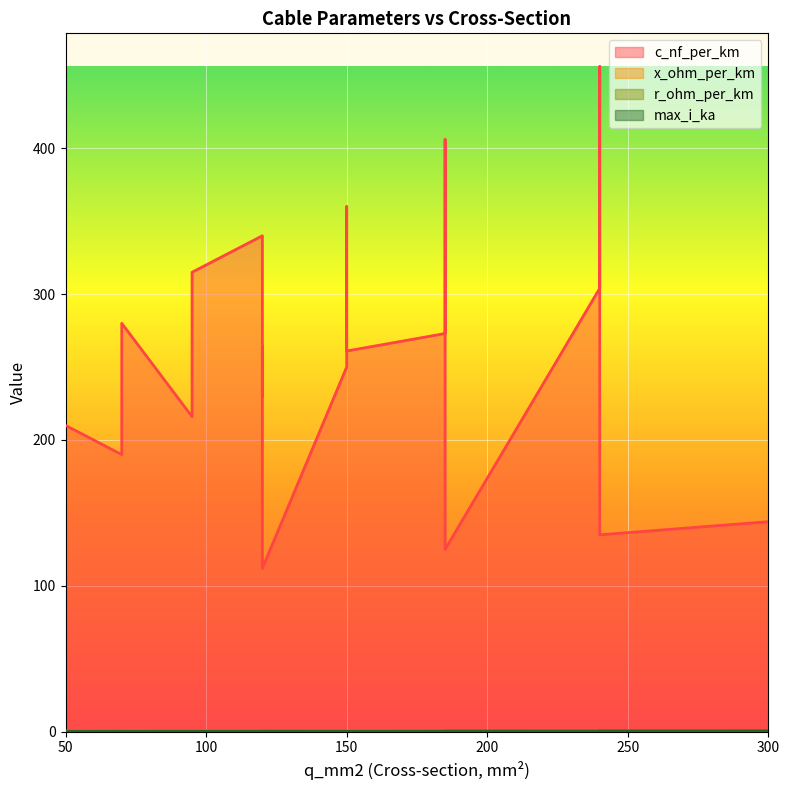

Which series changed the most between 150 and 95?

c_nf_per_km